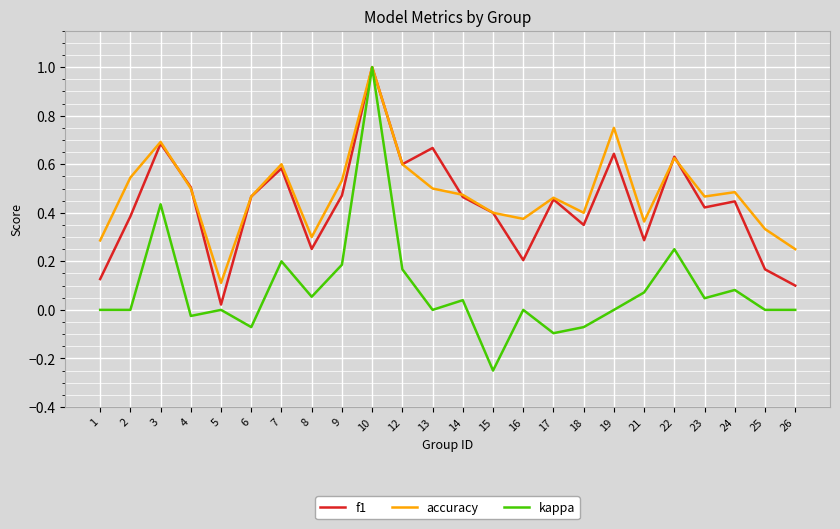

Is the value of kappa at 22 greater than the value of f1 at 13?

No